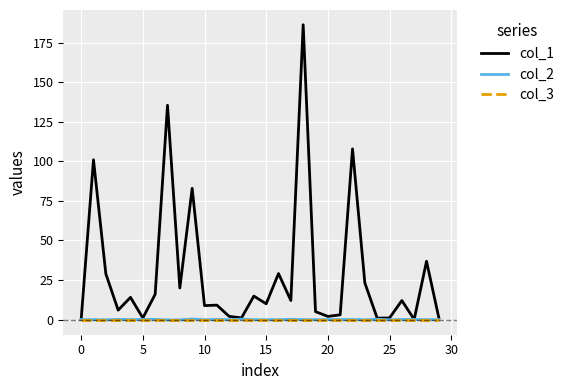

How many lines are shown in the chart?

3